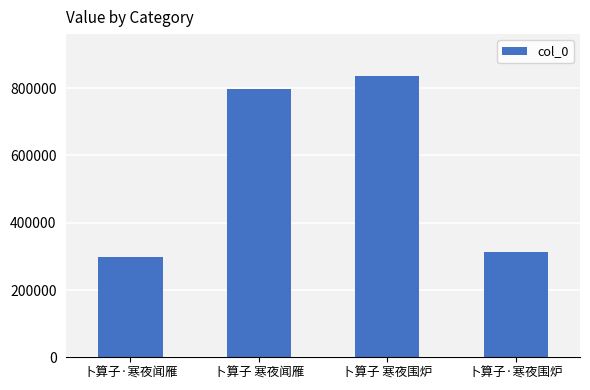

Between 卜算子·寒夜闻雁 and 卜算子 寒夜闻雁, which is larger?

卜算子 寒夜闻雁